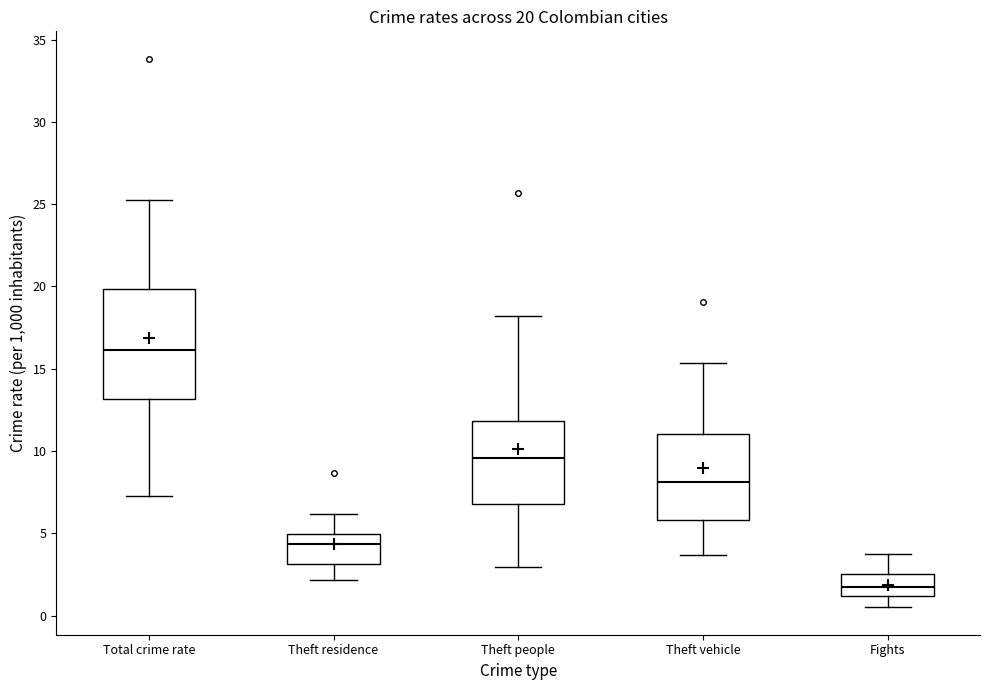

Which box's median line is the lowest?

Fights